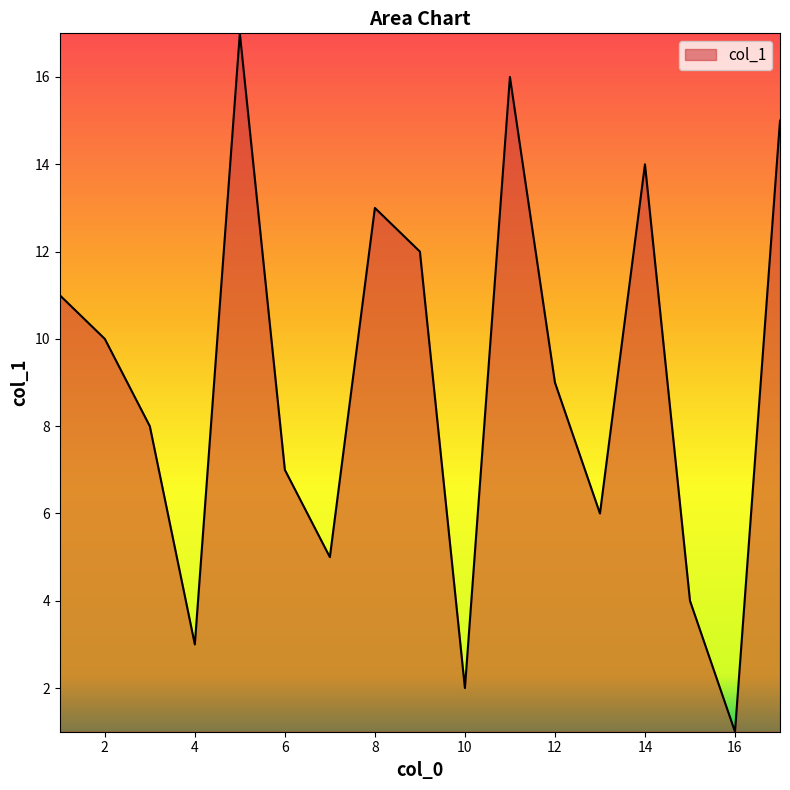

What is the difference between the maximum and minimum values?

16